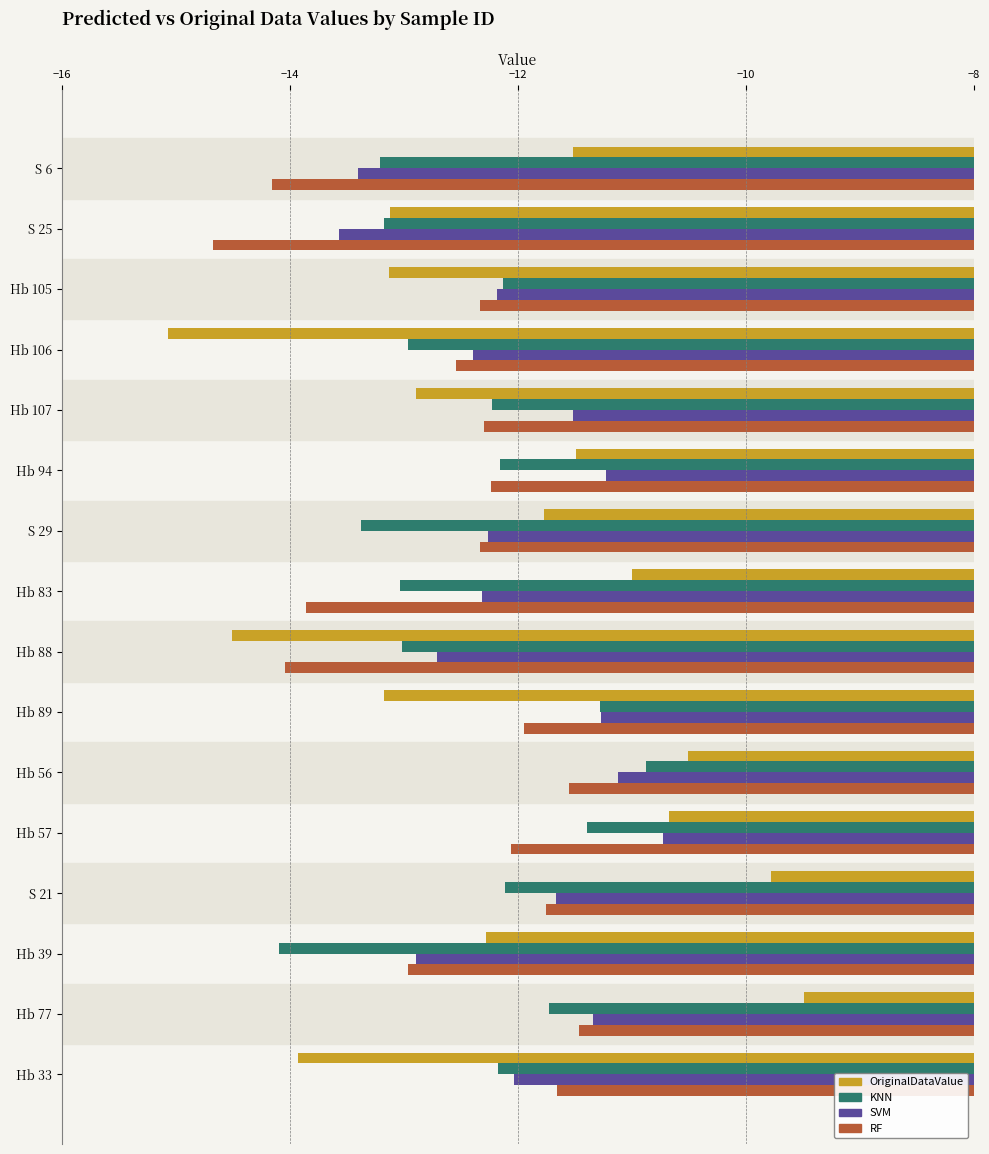

Is the value of RF at Hb 105 greater than the value of OriginalDataValue at Hb 94?

No